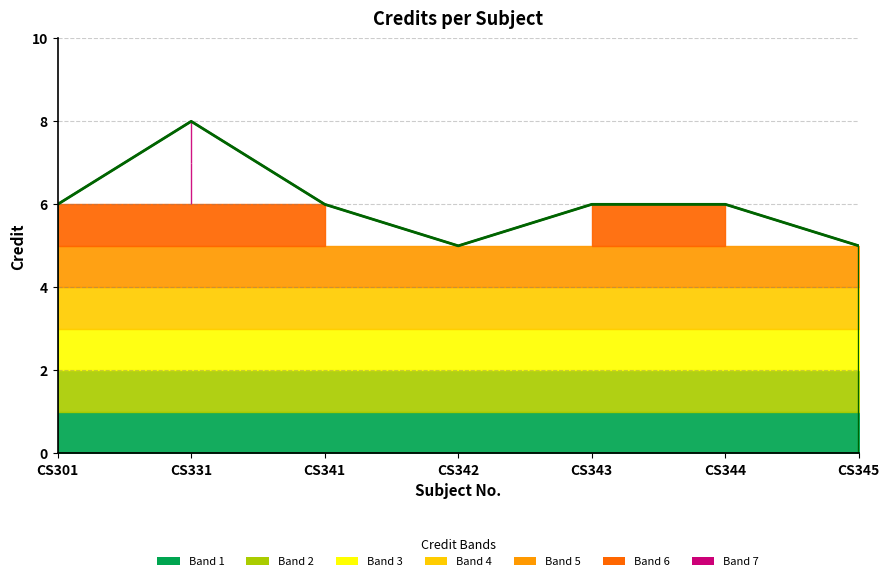

At which label is the value closest to 6?

CS301